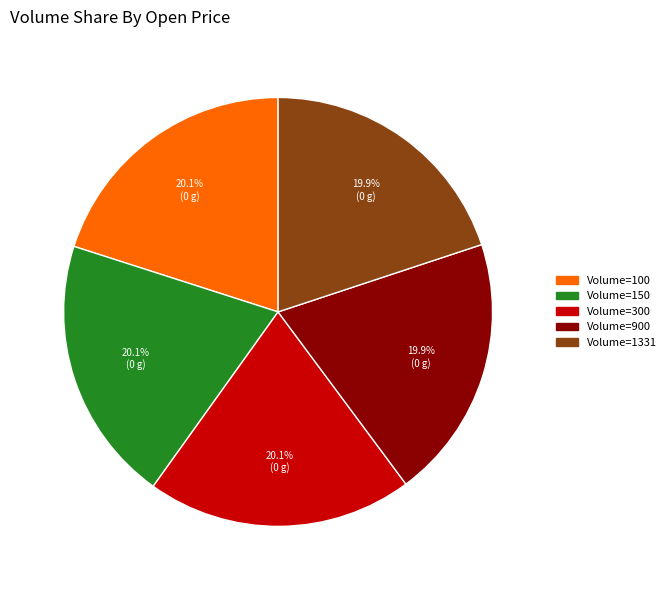

Is there a majority slice in this chart?

No